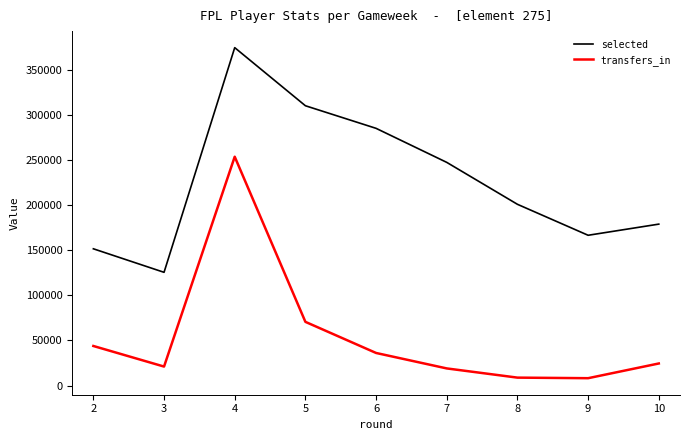

What is the spread (max minus min) of values at 2?

107664